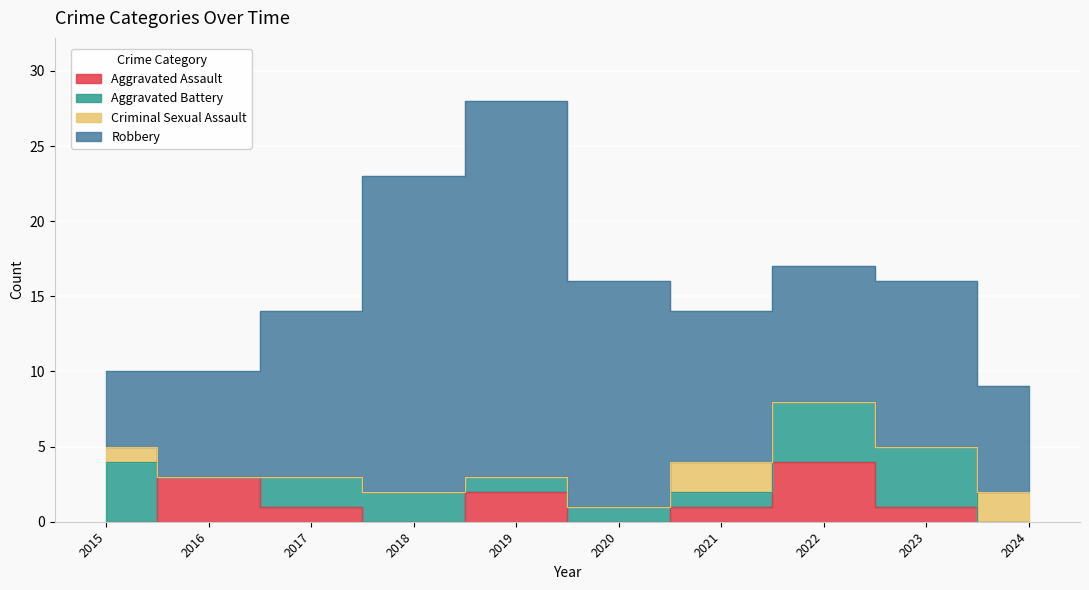

How many data points does each series have?

10